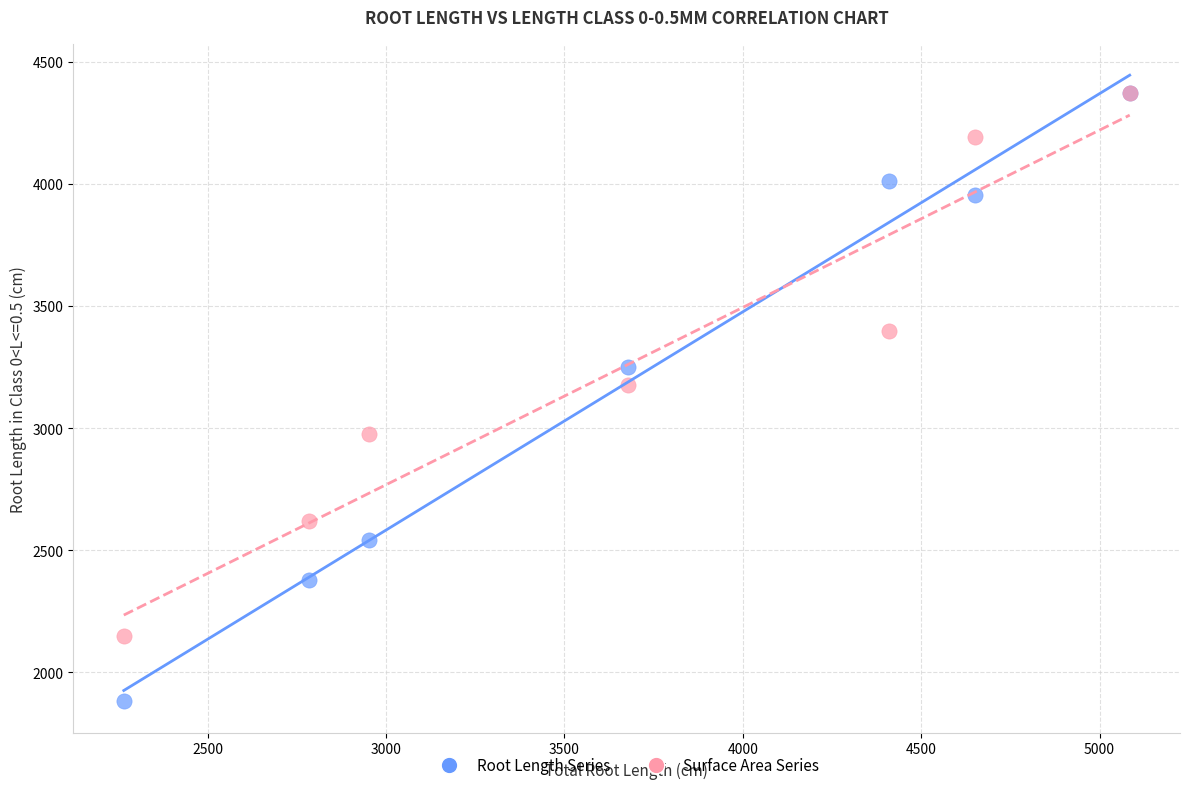

Across all series, what Y value is closest to 3127?

3177.8